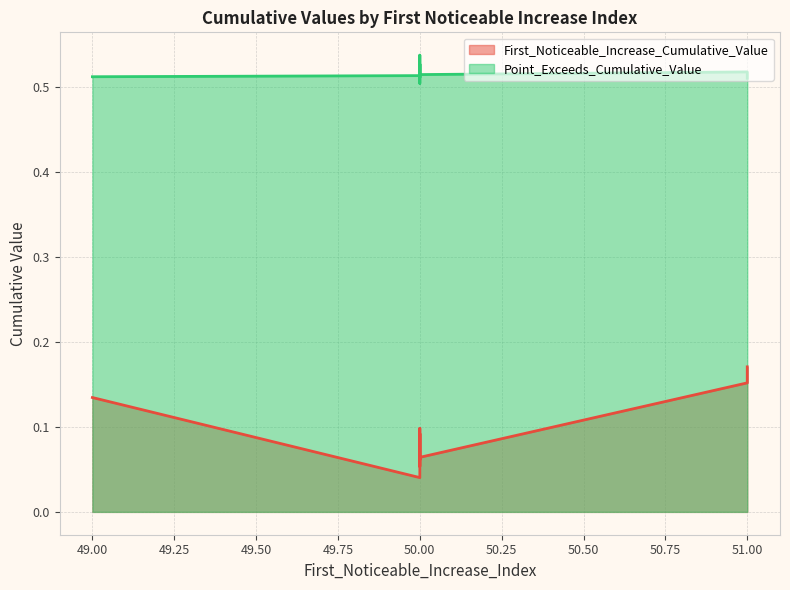

In Point_Exceeds_Cumulative_Value, how many points are lower than both neighbors (excluding endpoints)?

3